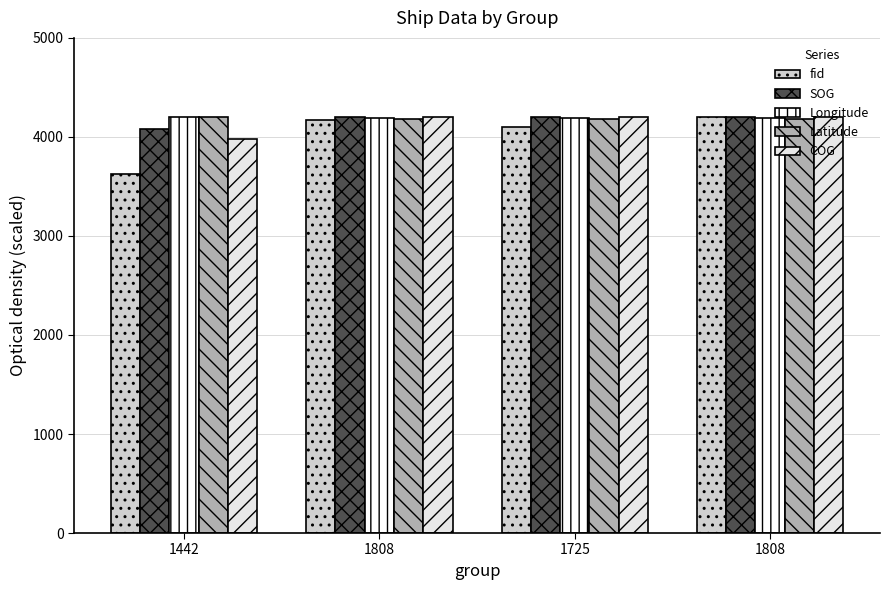

What is the sum of all fid values?

16100.8